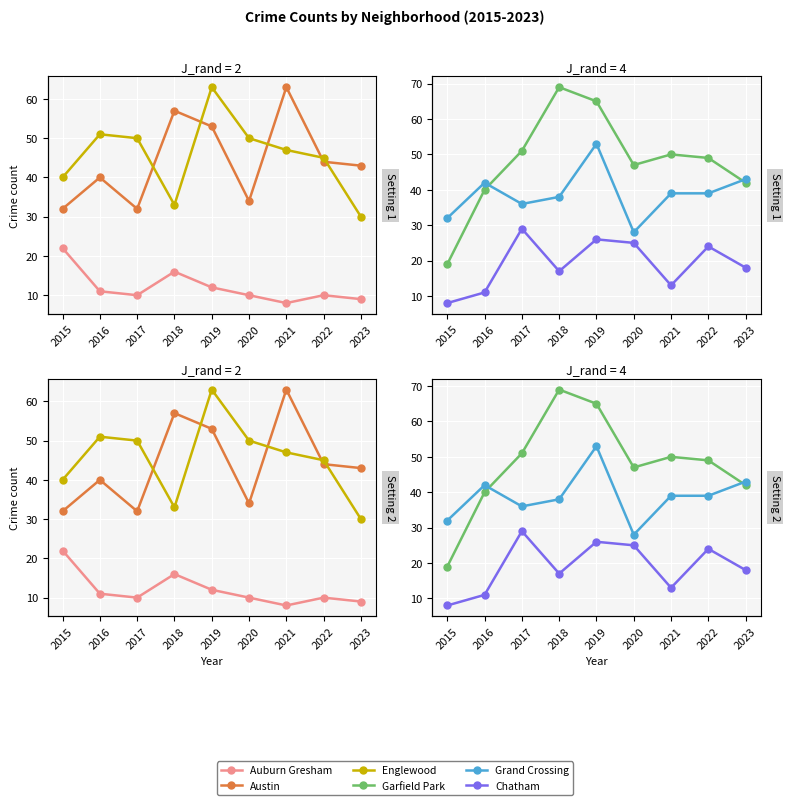

How many lines are shown in the chart?

6